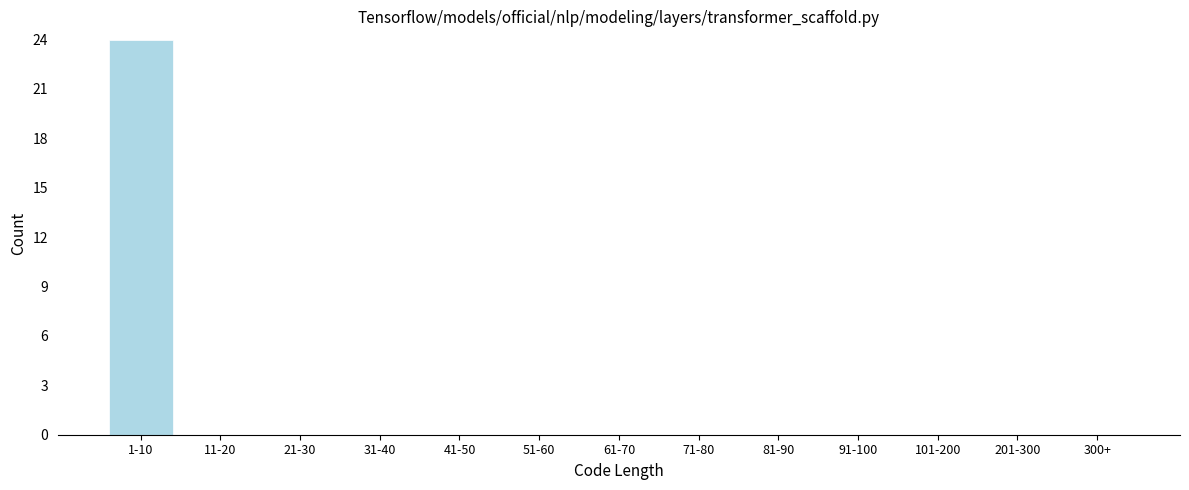

Reading left to right, list all the values displayed in this chart.

1-10=24	11-20=0	21-30=0	31-40=0	41-50=0	51-60=0	61-70=0	71-80=0	81-90=0	91-100=0	101-200=0	201-300=0	300+=0